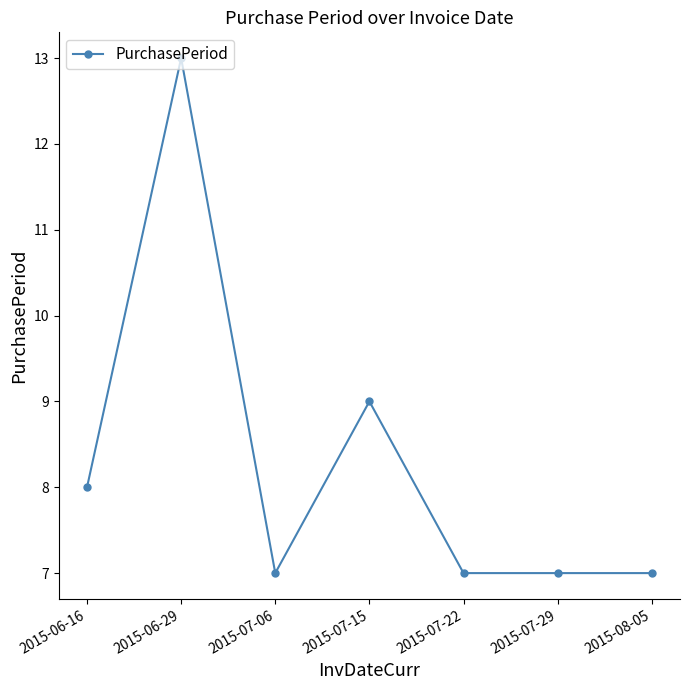

Does the chart have visible grid lines?

No